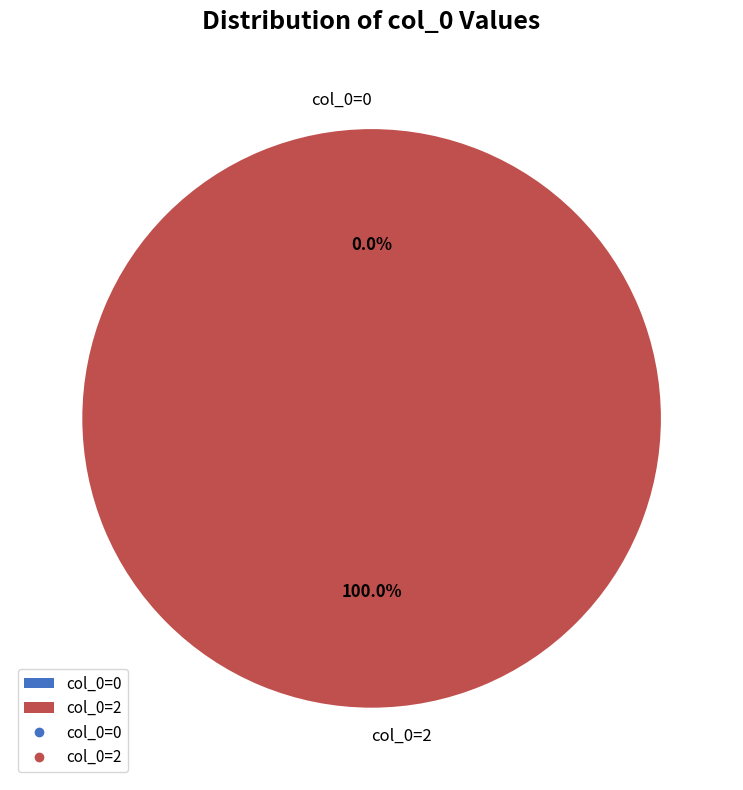

Rank the categories by value from highest to lowest.

col_0=2, col_0=0